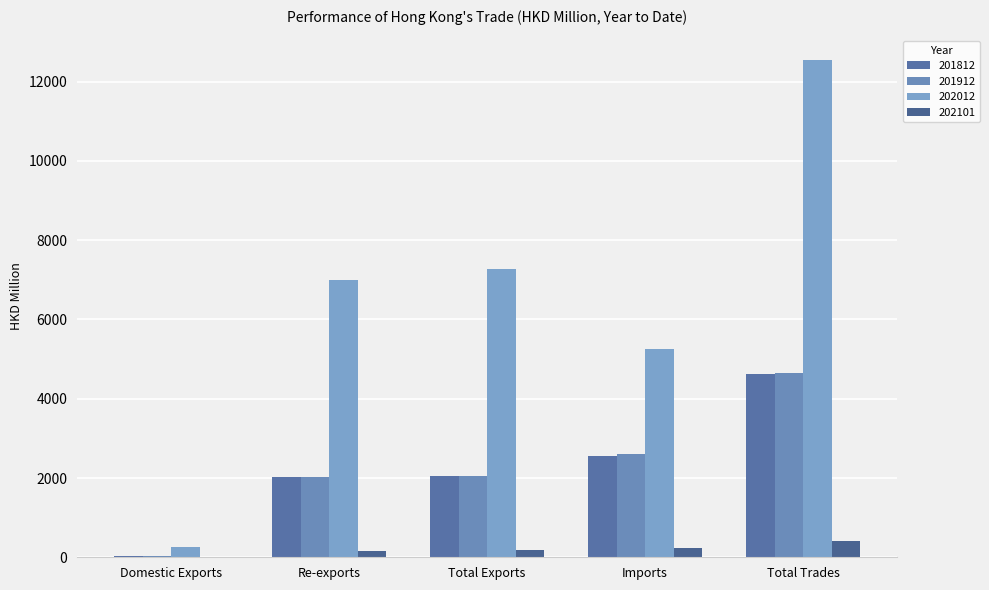

What is the sum of the 202101 values at Imports and Domestic Exports?

246.2